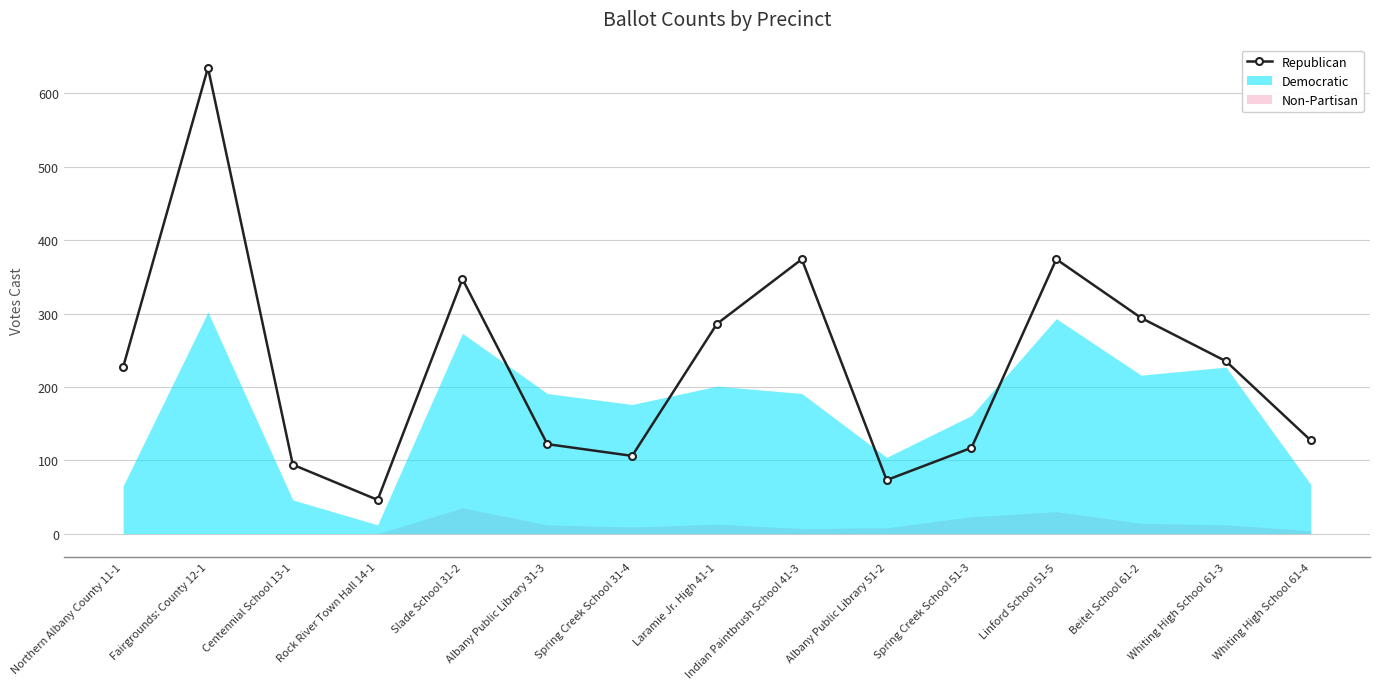

Reading left to right, list all the values displayed in this chart.

227	635	94	46	347	122	106	286	374	73	117	374	294	235	127